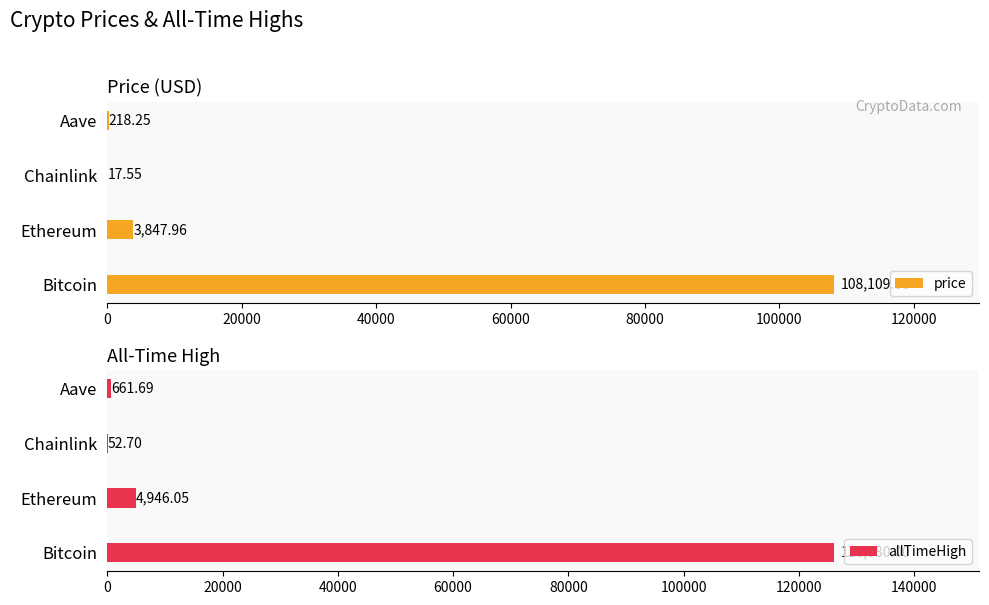

Rank the series by their maximum value, from lowest to highest.

price, allTimeHigh